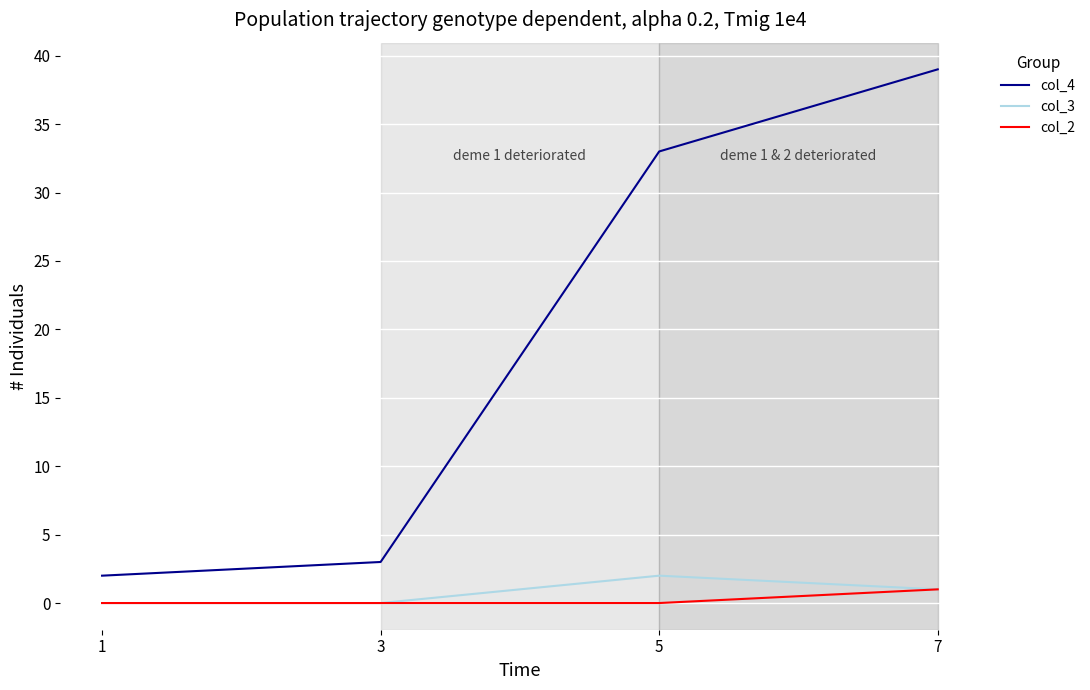

Read the col_4 value at 5.

33